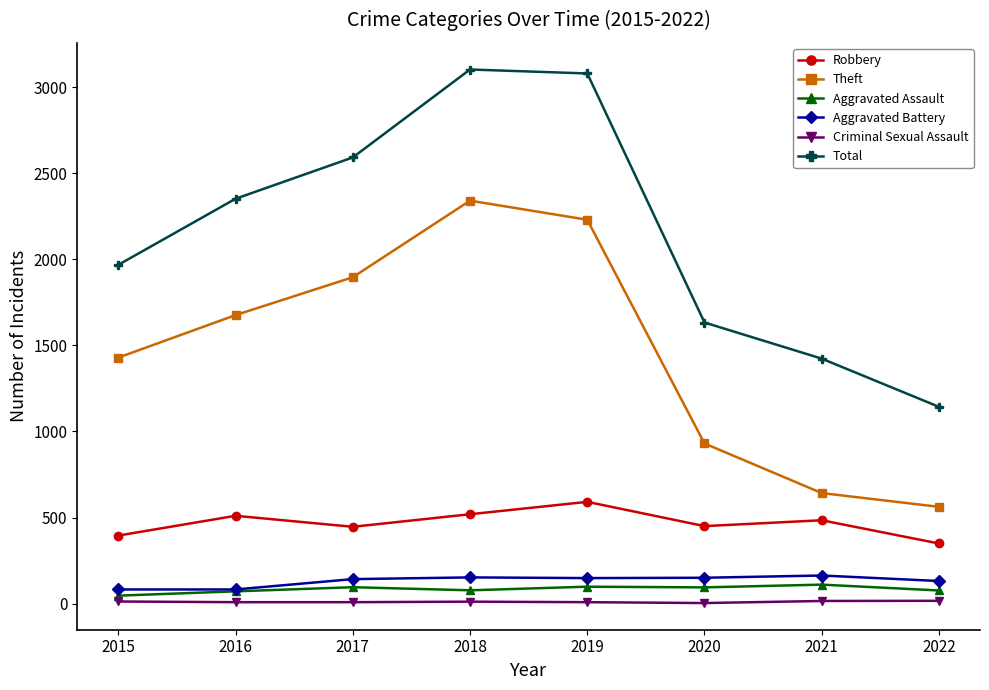

True or false: Theft has a value of 1268 at 2019.

False